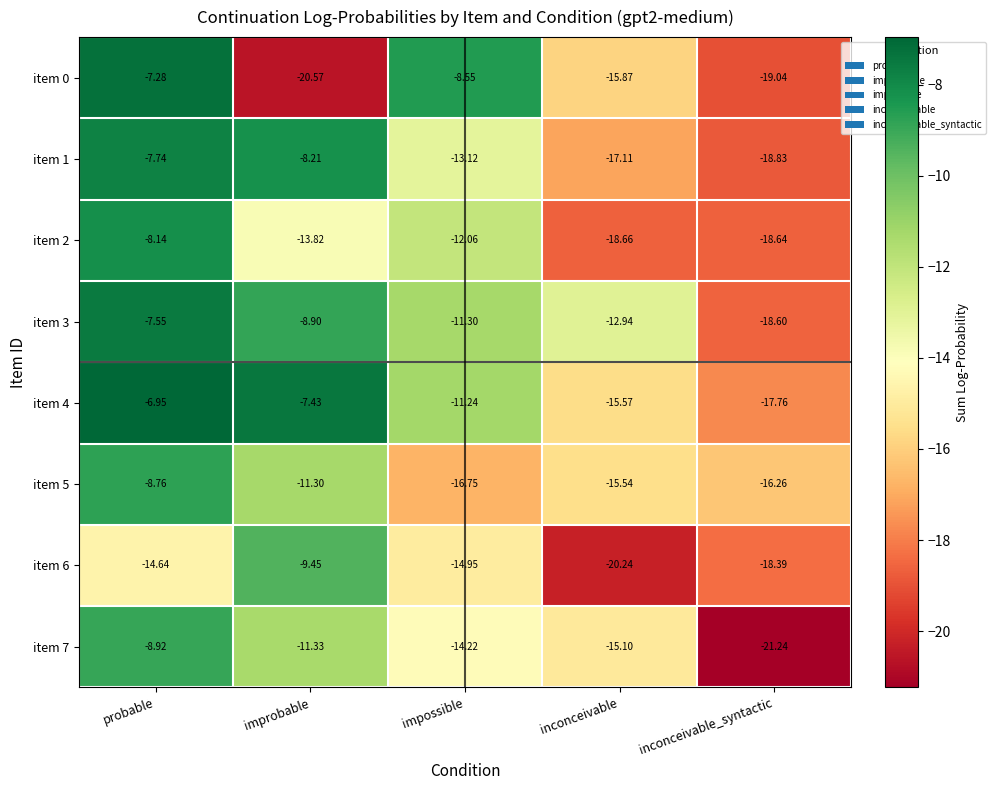

Rank the categories by item 5 value from lowest to highest.

impossible, inconceivable_syntactic, inconceivable, improbable, probable